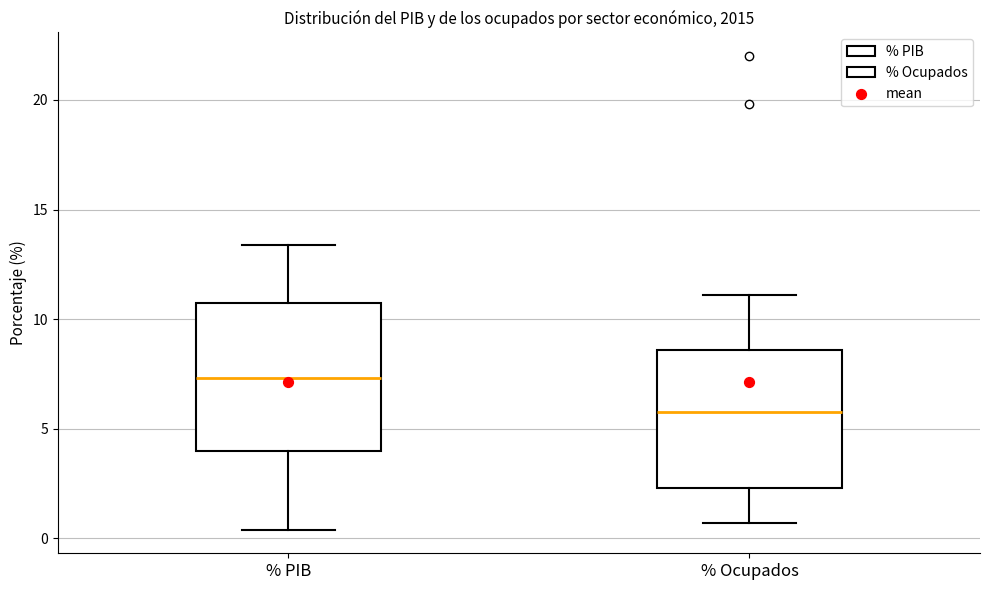

Which box has the lowest median line?

% Ocupados